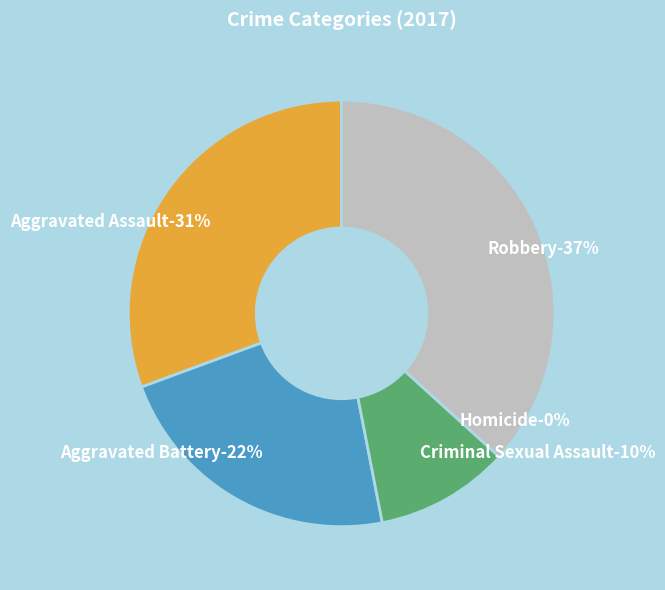

To the nearest percent, what percentage of the pie is Robbery?

37%